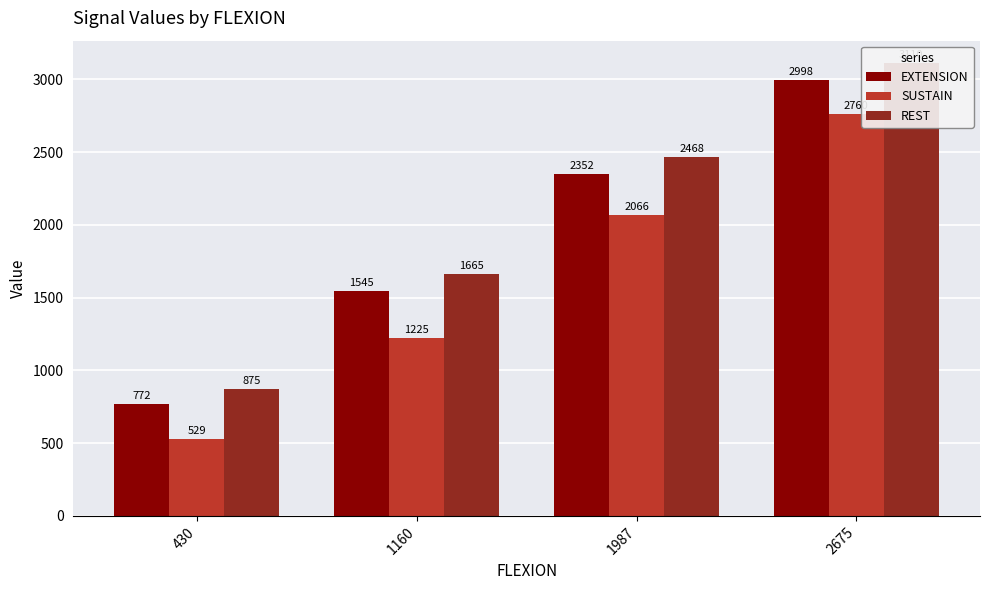

What is the difference between the highest and lowest values at 2675?

350